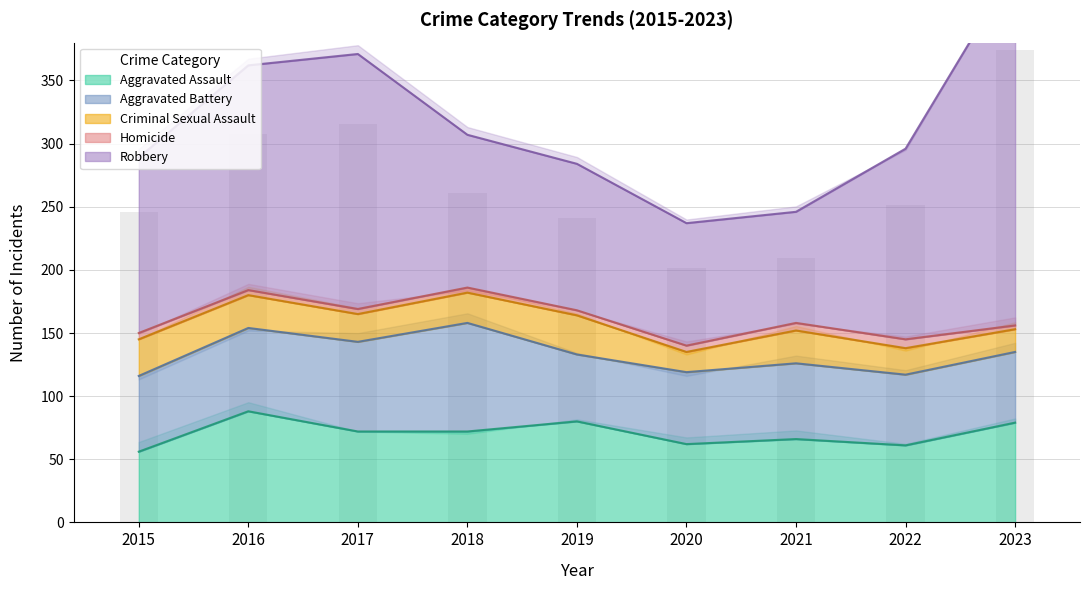

What is the value of the Robbery bar at the 3rd from the left?

202